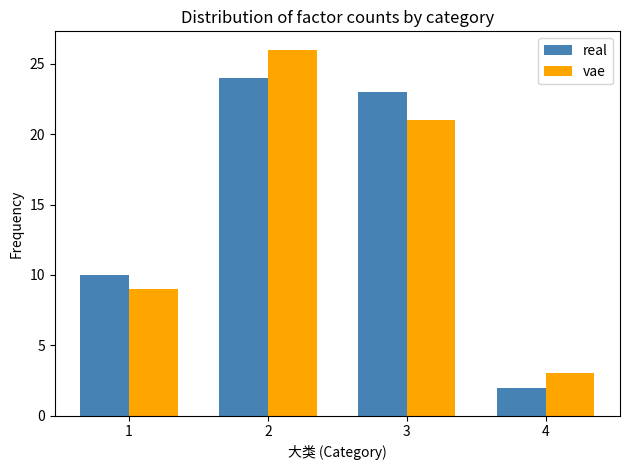

Reading left to right, what are all the values shown in this chart?

real: 1=10	2=24	3=23	4=2
vae: 1=9	2=26	3=21	4=3